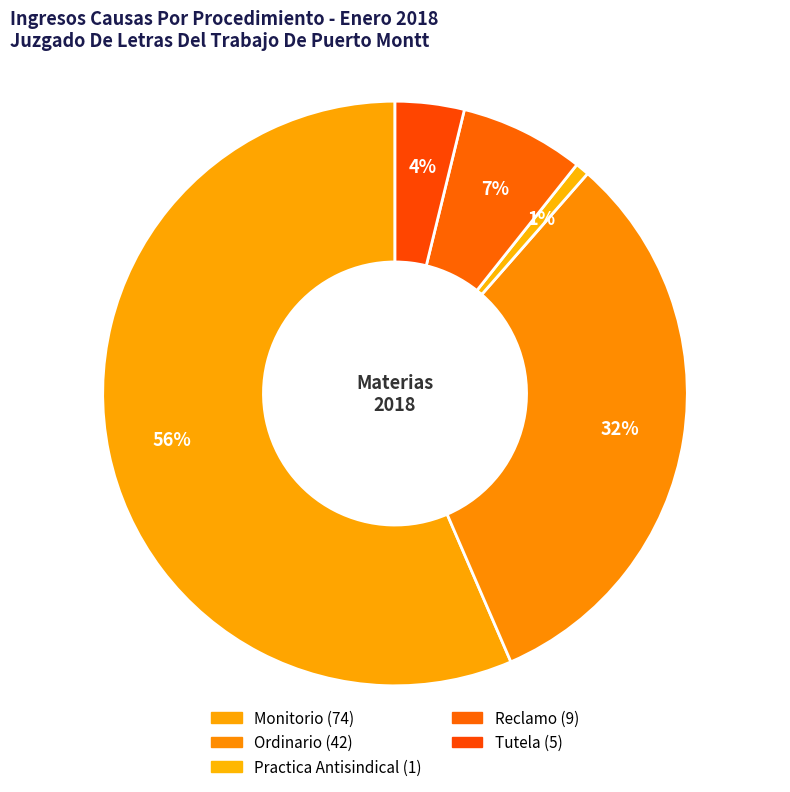

To the nearest percent, what portion does Reclamo represent?

7%